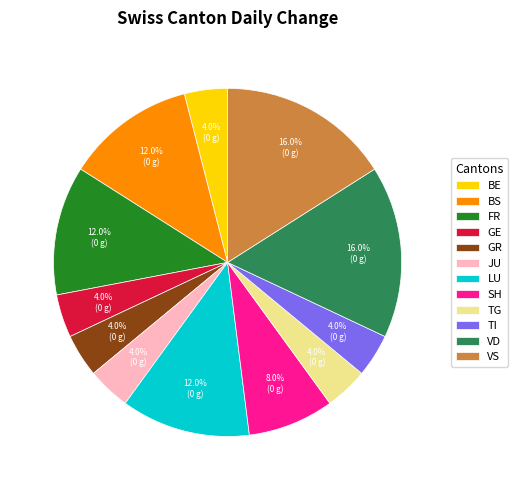

Do LU and JU together represent more than half of the pie?

No